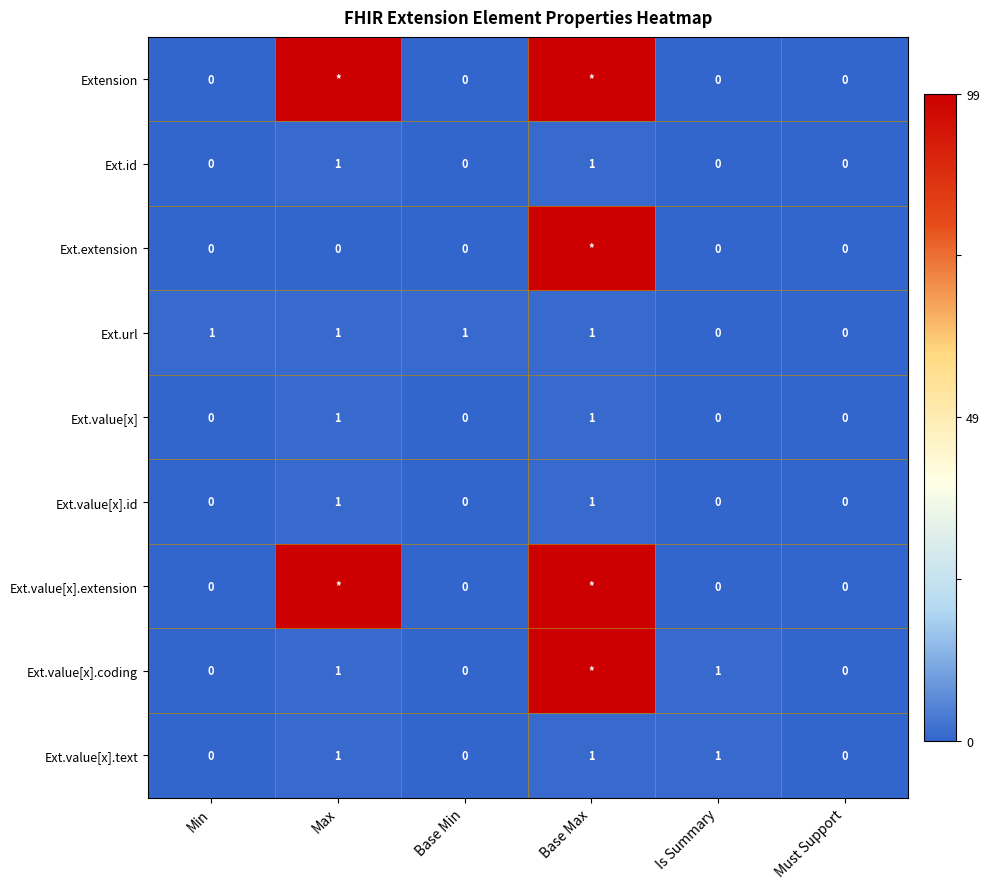

The Ext.url series shows -1 at Must Support. True or false?

False